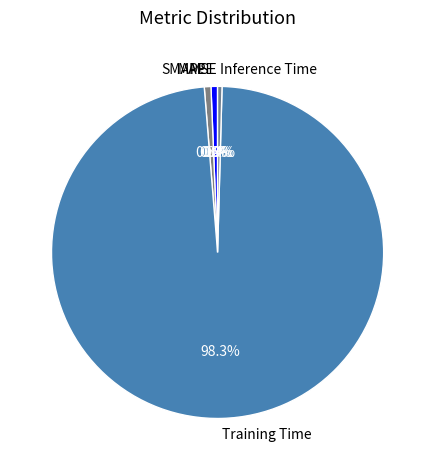

To the nearest percent, what is the average slice percentage?

20%